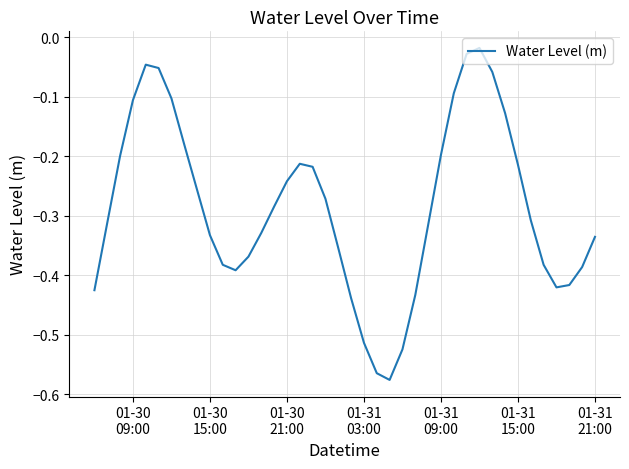

What is the difference between the maximum and minimum values?

0.6